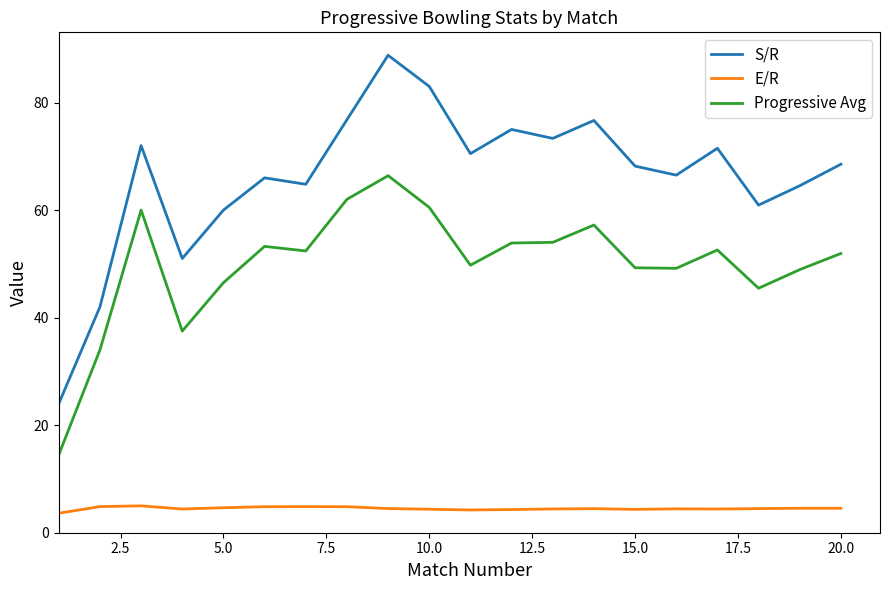

True or false: Progressive Avg and S/R cross at least once.

False